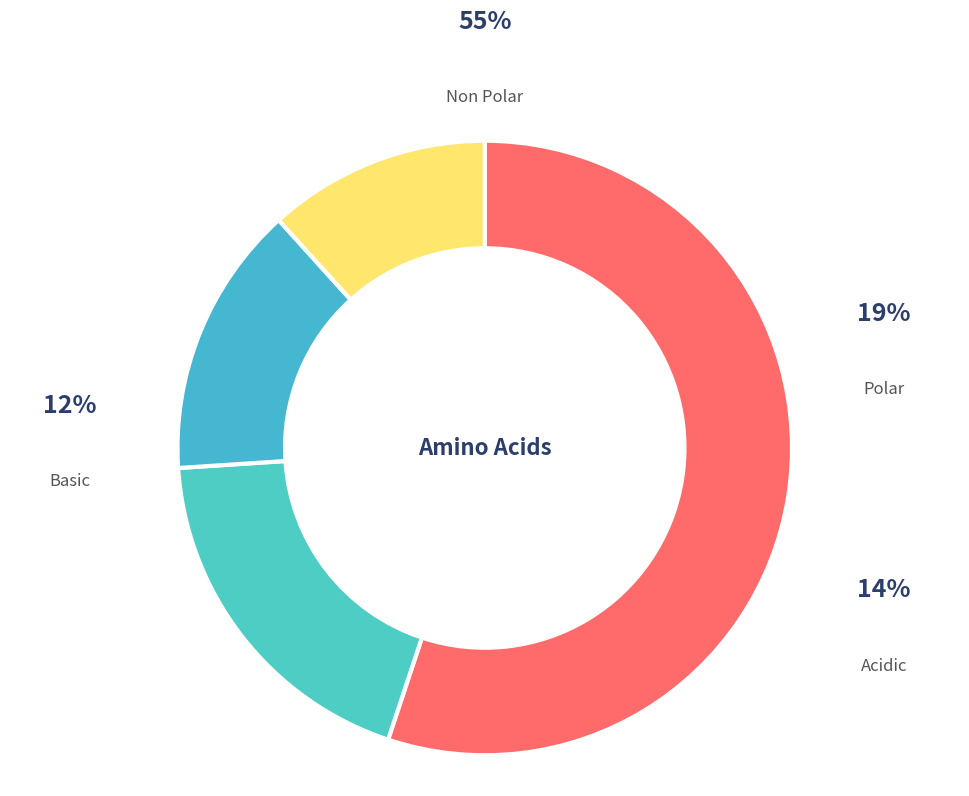

Rank the categories by value from highest to lowest.

non_polar, polar, acidic, basic